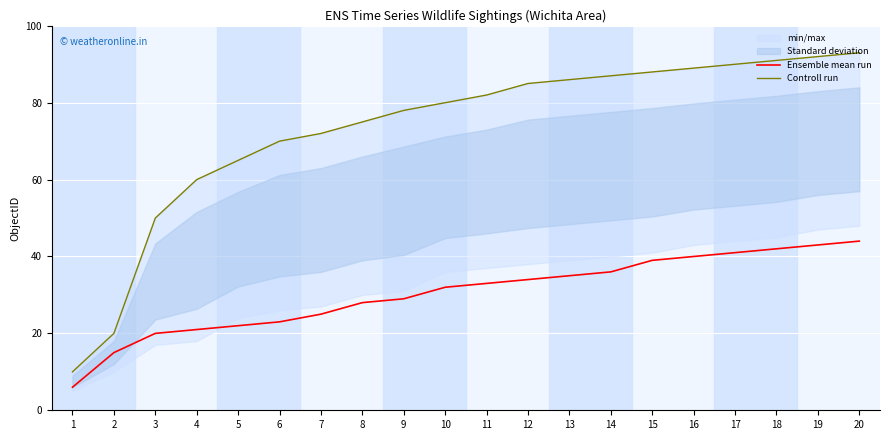

Reading left to right, list all the values displayed in this chart.

Ensemble mean run: 1=6	2=15	3=20	4=21	5=22	6=23	7=25	8=28	9=29	10=32	11=33	12=34	13=35	14=36	15=39	16=40	17=41	18=42	19=43	20=44
Controll run: 1=10	2=20	3=50	4=60	5=65	6=70	7=72	8=75	9=78	10=80	11=82	12=85	13=86	14=87	15=88	16=89	17=90	18=91	19=92	20=93